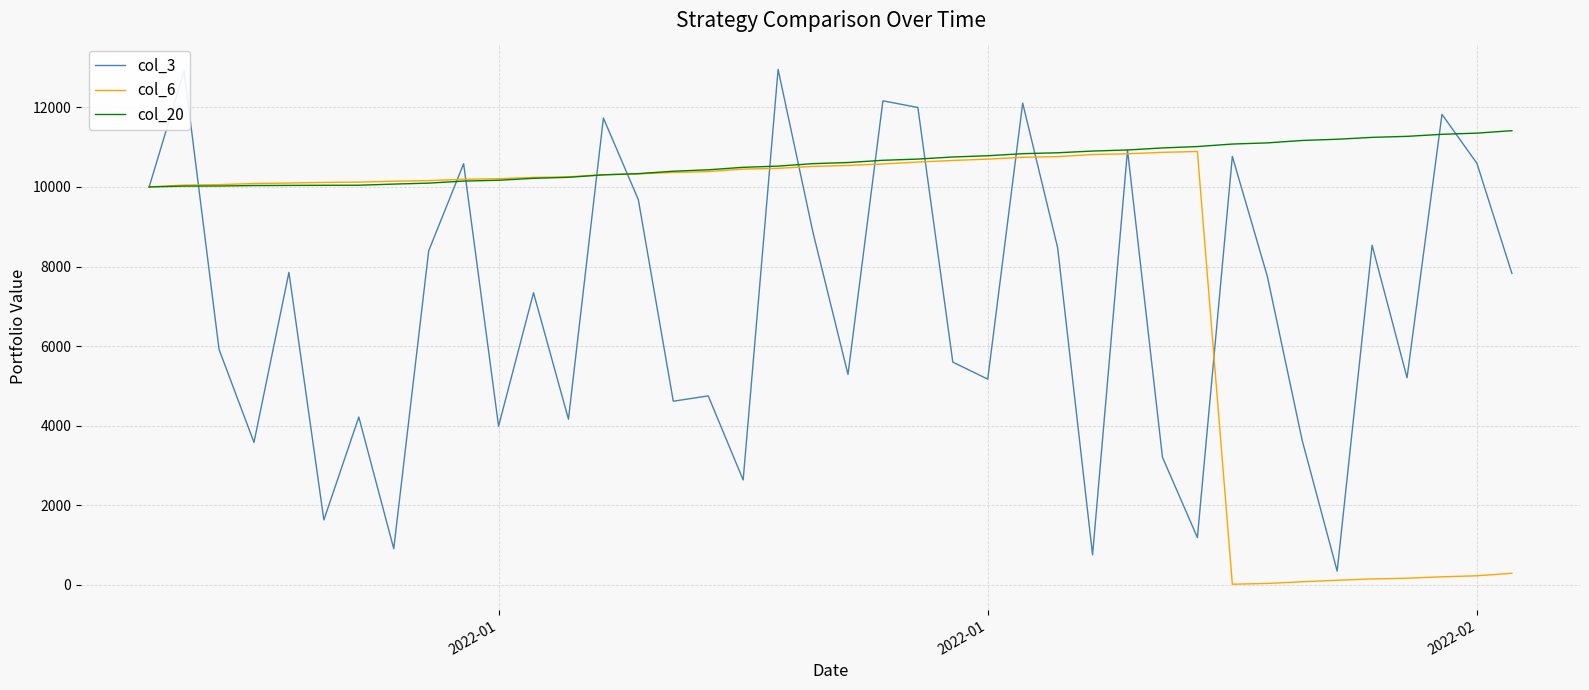

Rank the series by their average value, from lowest to highest.

col_3, col_6, col_20